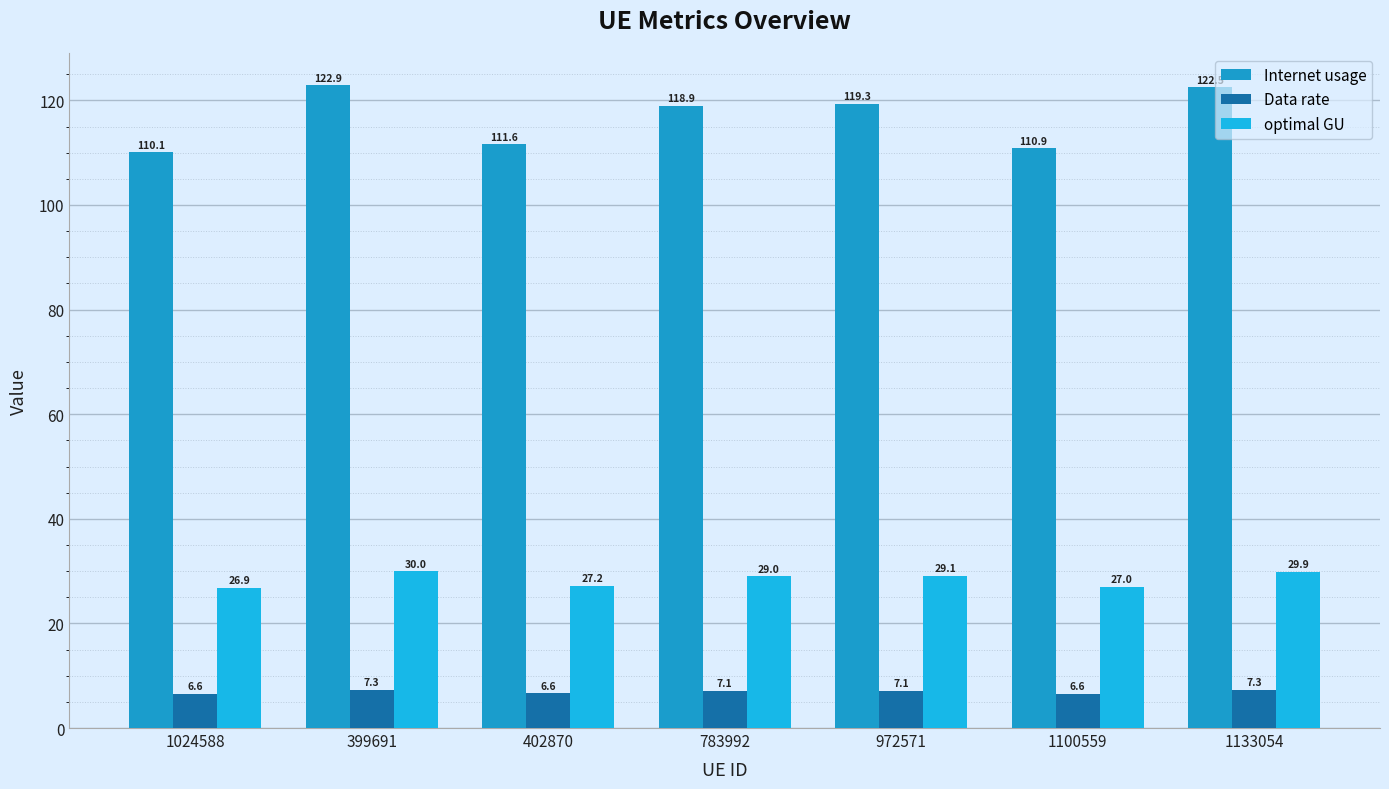

What is the highest value of the Data rate series?

7.3